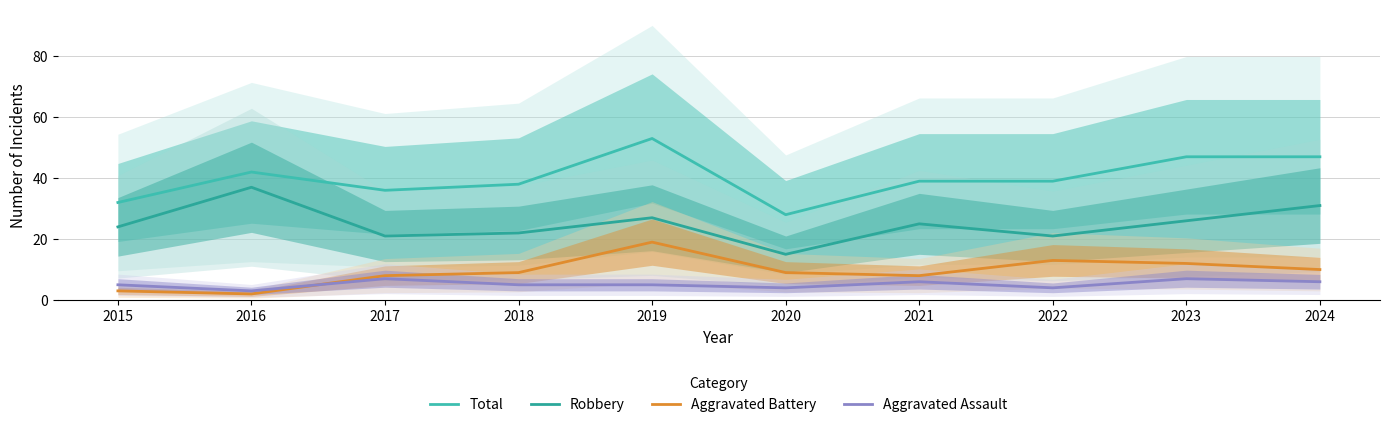

Reading right to left, what are all the values shown in this chart?

Total: 47	47	39	39	28	53	38	36	42	32
Robbery: 31	26	21	25	15	27	22	21	37	24
Aggravated Battery: 10	12	13	8	9	19	9	8	2	3
Aggravated Assault: 6	7	4	6	4	5	5	7	3	5